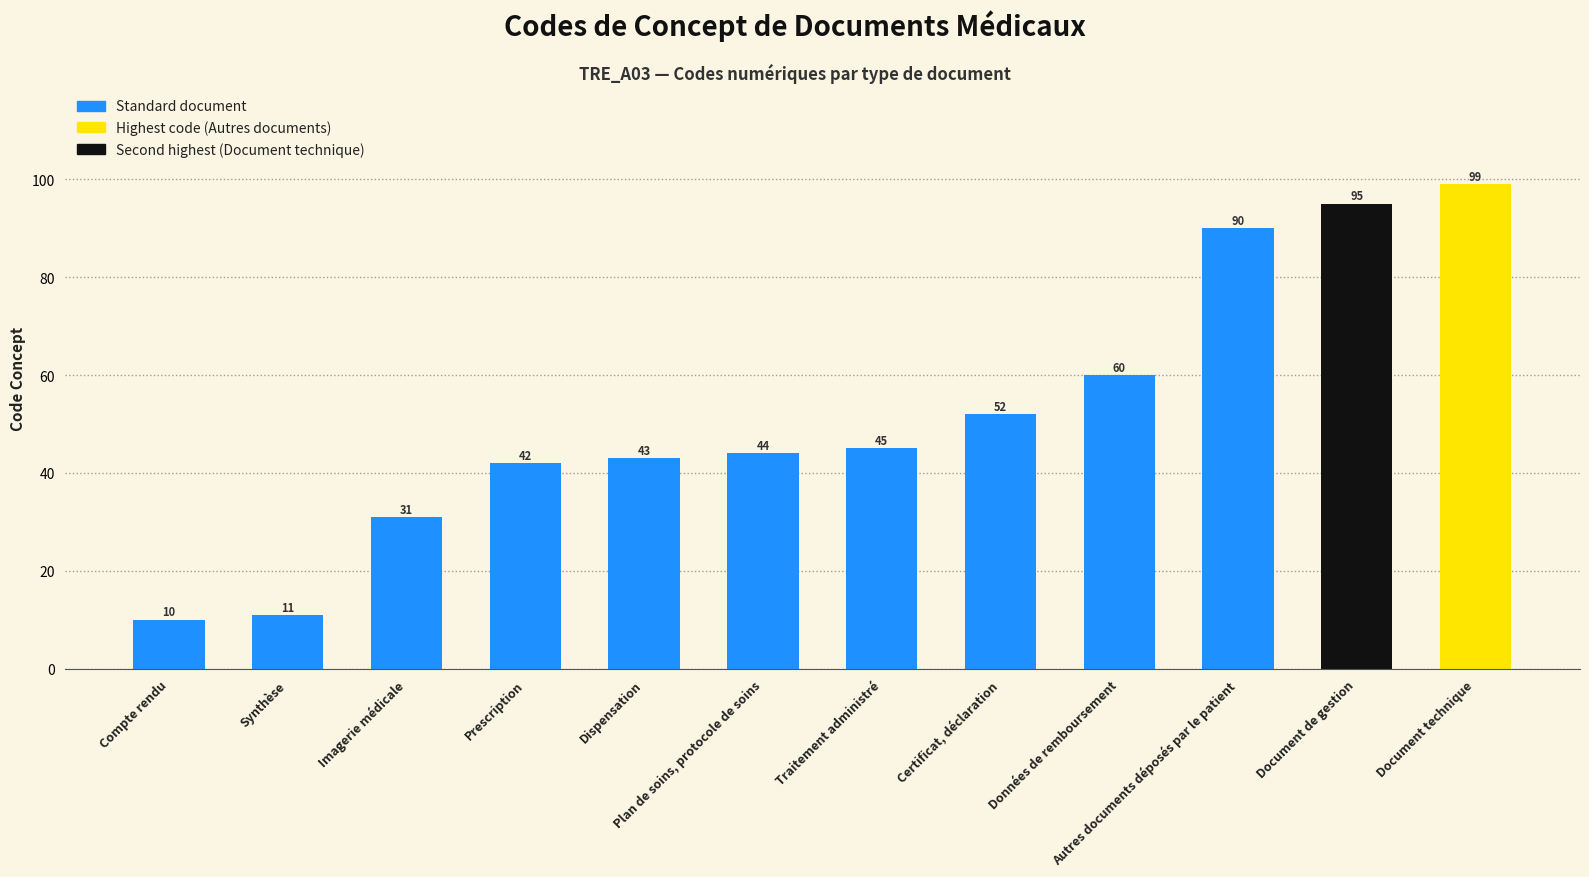

Are the bars horizontal?

No